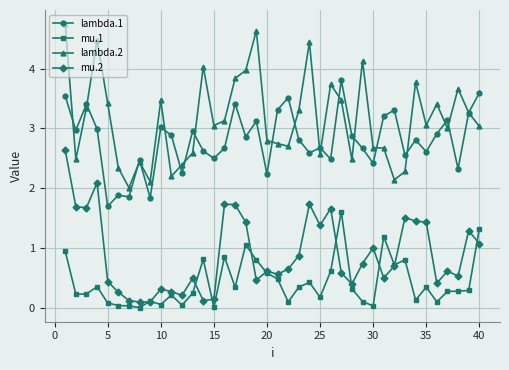

What is the value of the mu.1 point at the 3rd from the left?

0.2